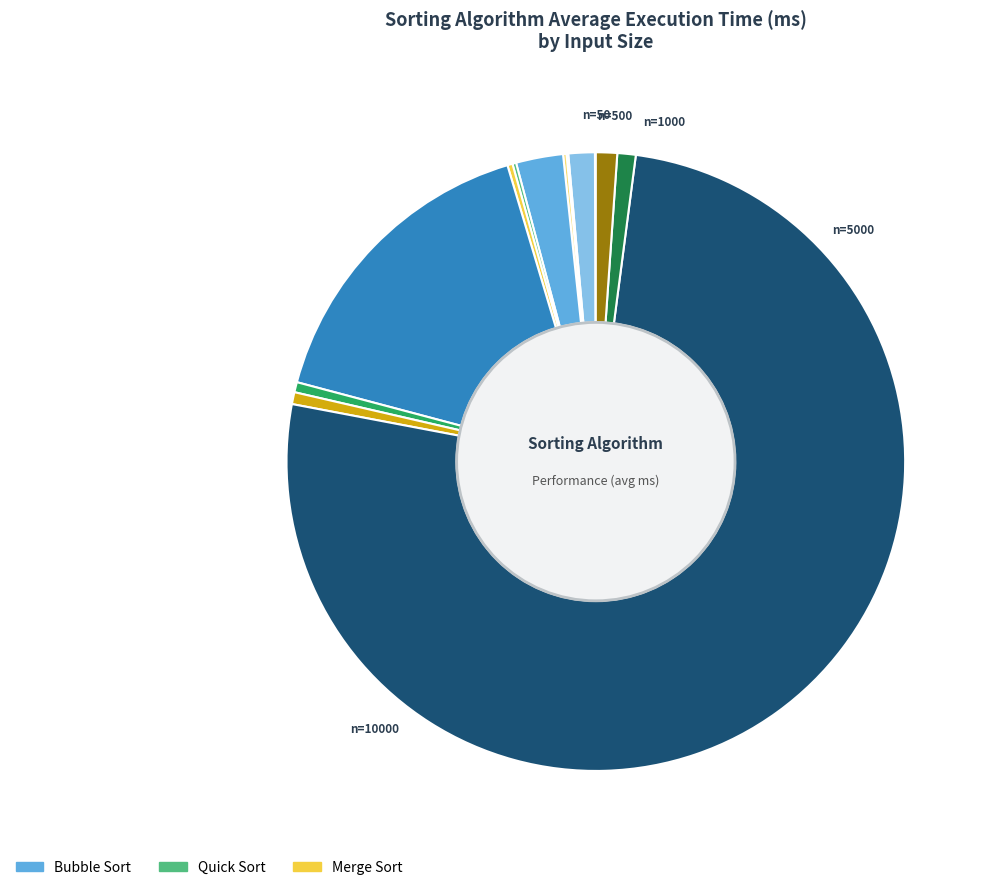

Is there a majority slice in this chart?

Yes